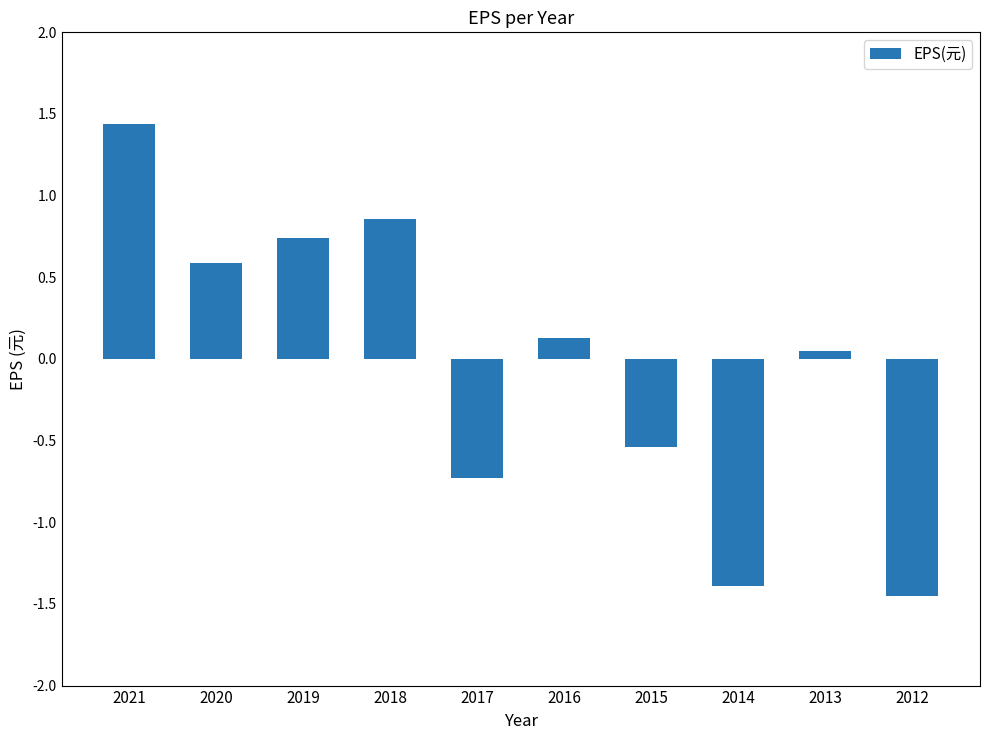

True or false: the data shows -0.2 at 2015.

False